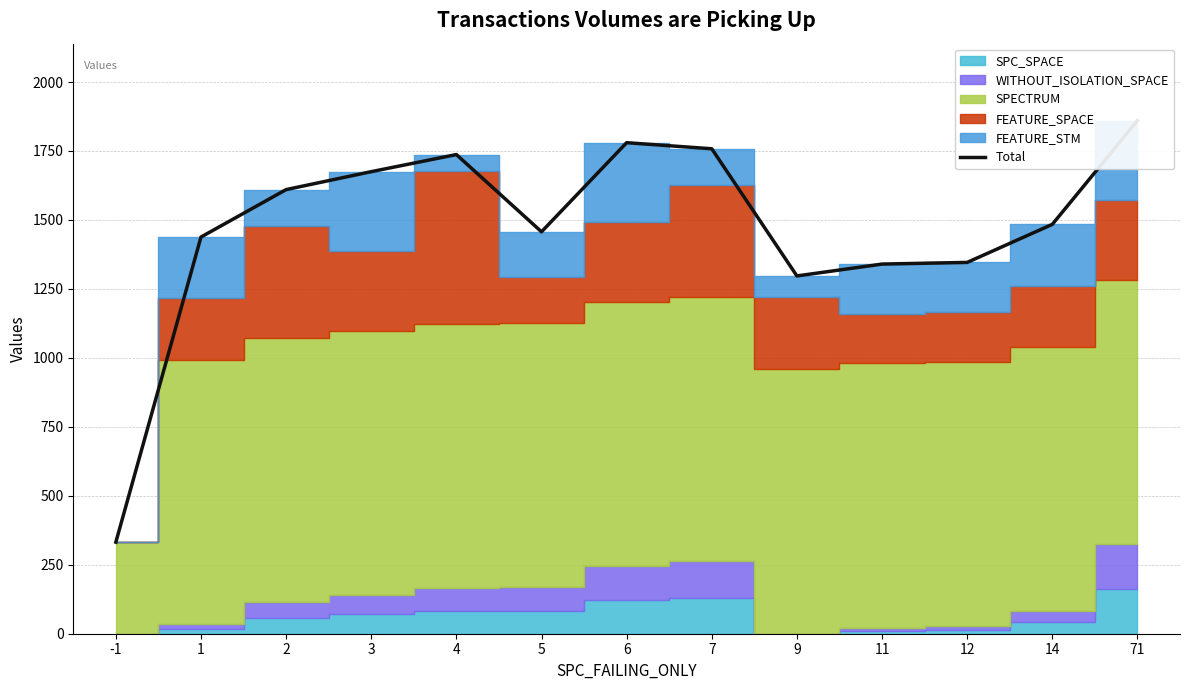

Between 11 and 5, which is larger?

5